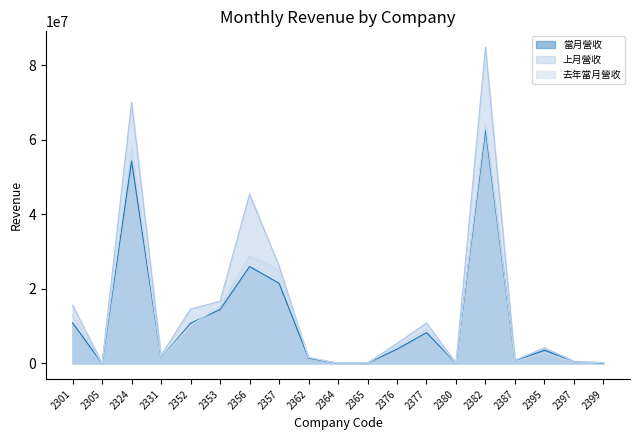

Between 2305 and 2387, which series saw the biggest shift?

上月營收